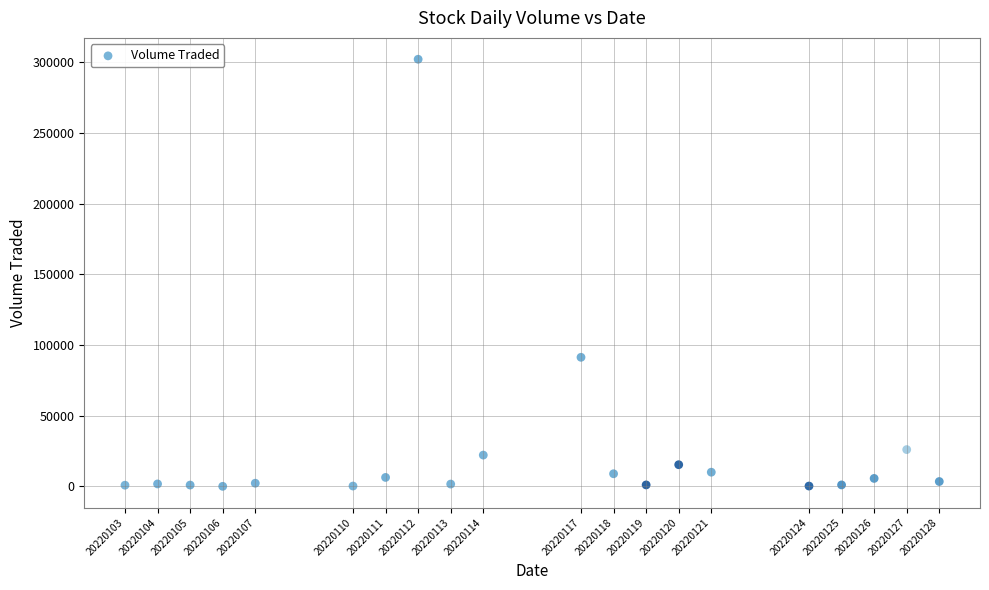

What Y value in the scatter plot is closest to 151100?

91300